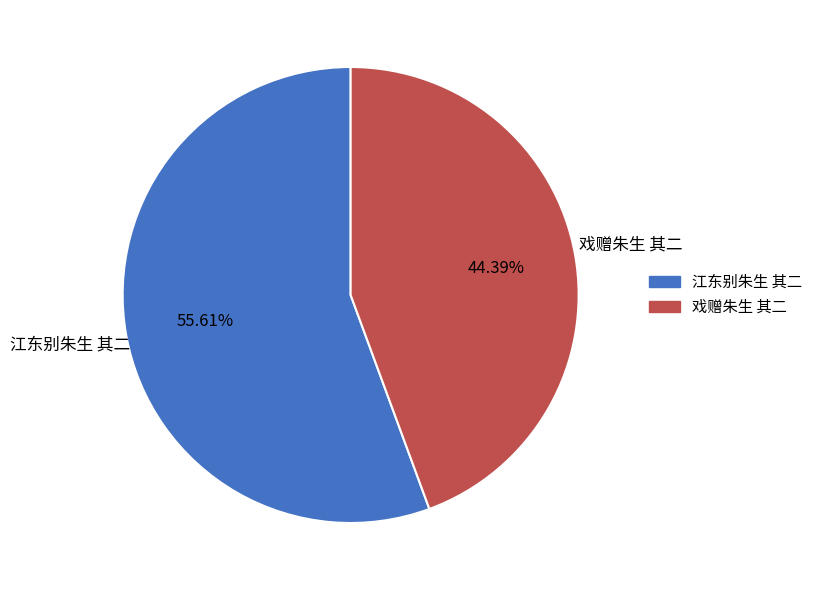

Which category has the biggest portion of the pie?

江东别朱生 其二